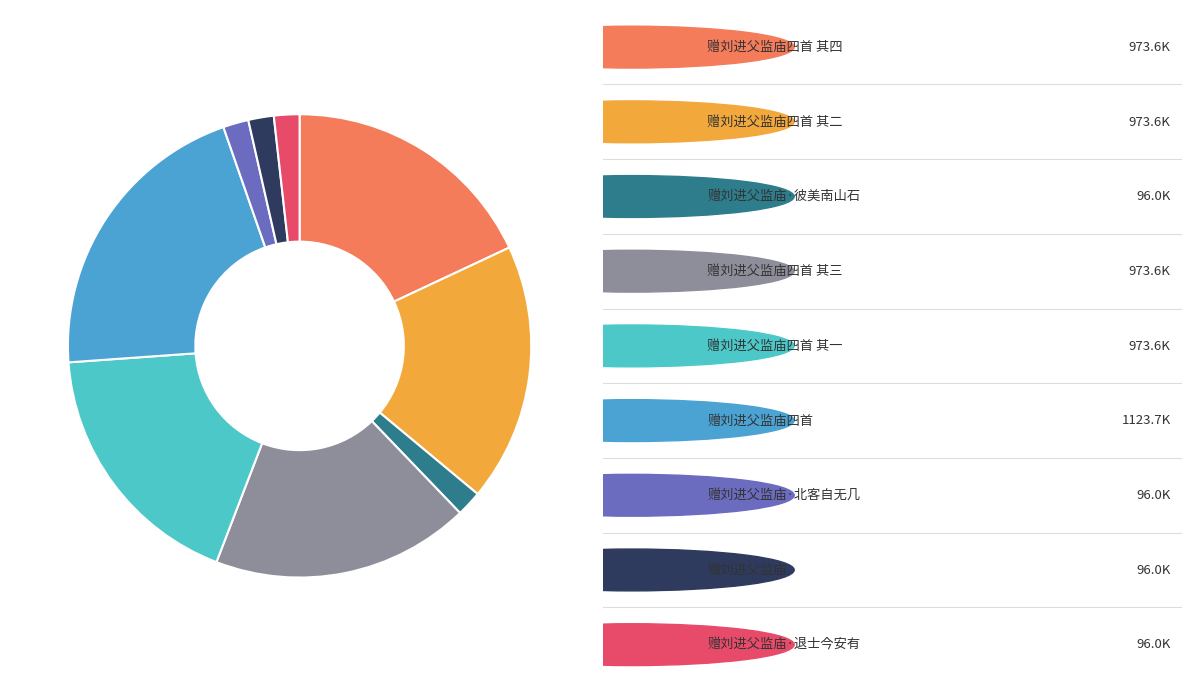

Rank the categories by value from highest to lowest.

赠刘进父监庙四首, 赠刘进父监庙四首 其一, 赠刘进父监庙四首 其二, 赠刘进父监庙四首 其三, 赠刘进父监庙四首 其四, 赠刘进父监庙·退士今安有, 赠刘进父监庙·北客自无几, 赠刘进父监庙·彼美南山石, 赠刘进父监庙